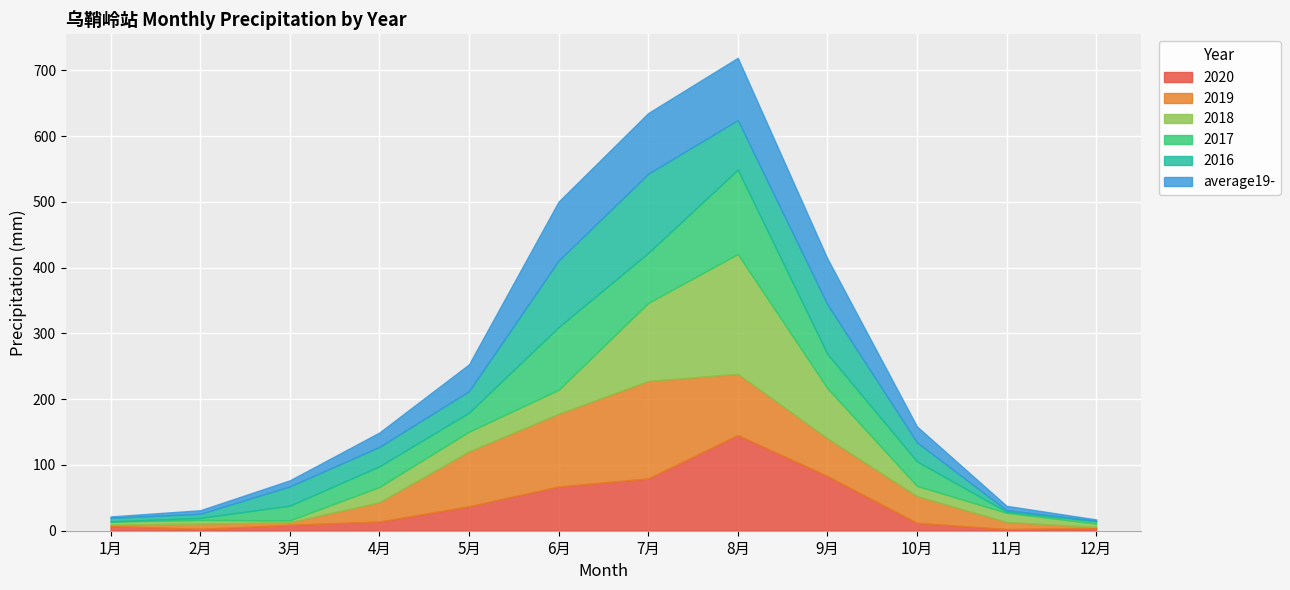

Where does the 2018 series first go above 23?

4月